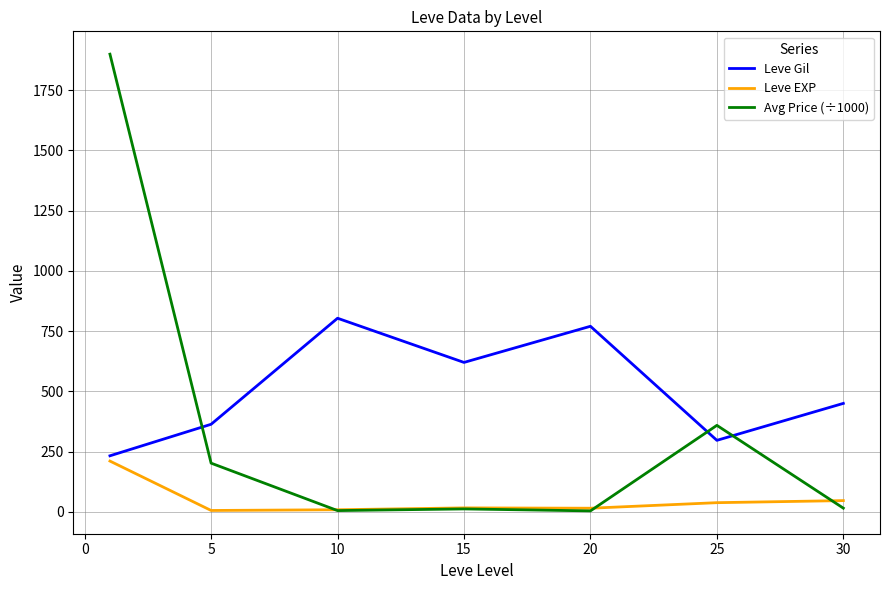

True or false: Leve Gil and Leve EXP intersect in this chart.

False